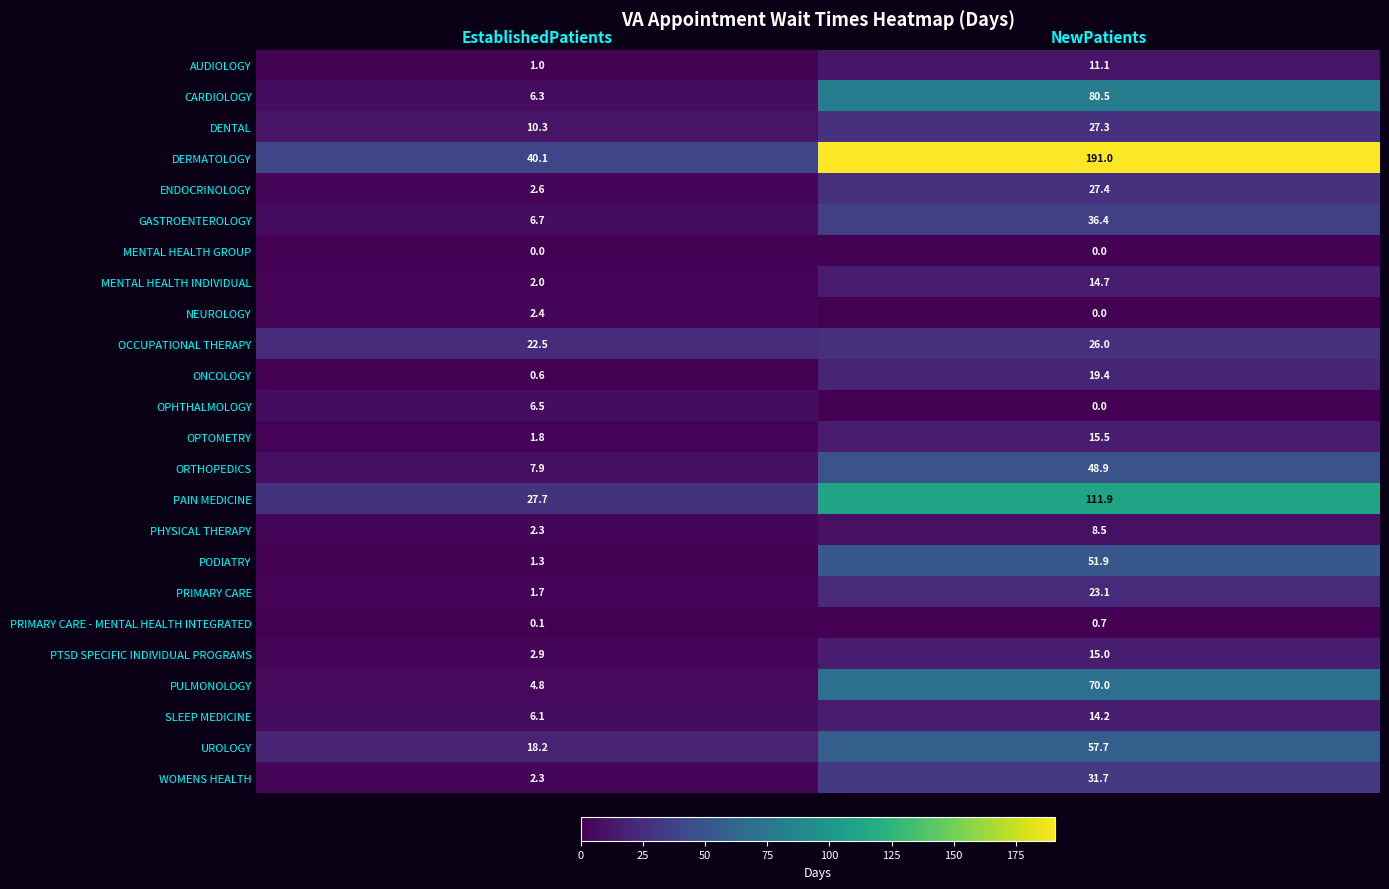

Count the number of categories in the chart.

2